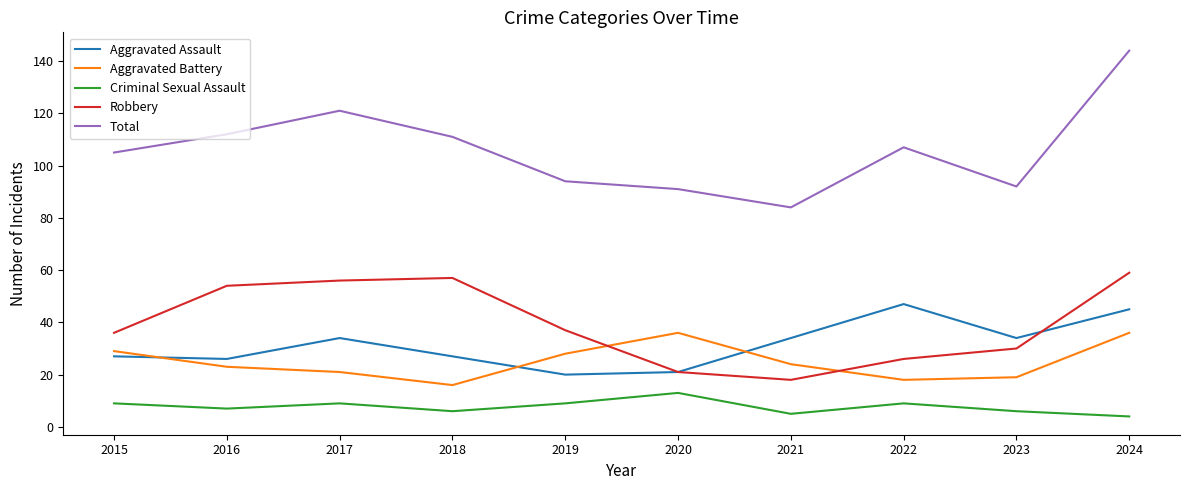

What is the approximate value of Criminal Sexual Assault at 2018?

6